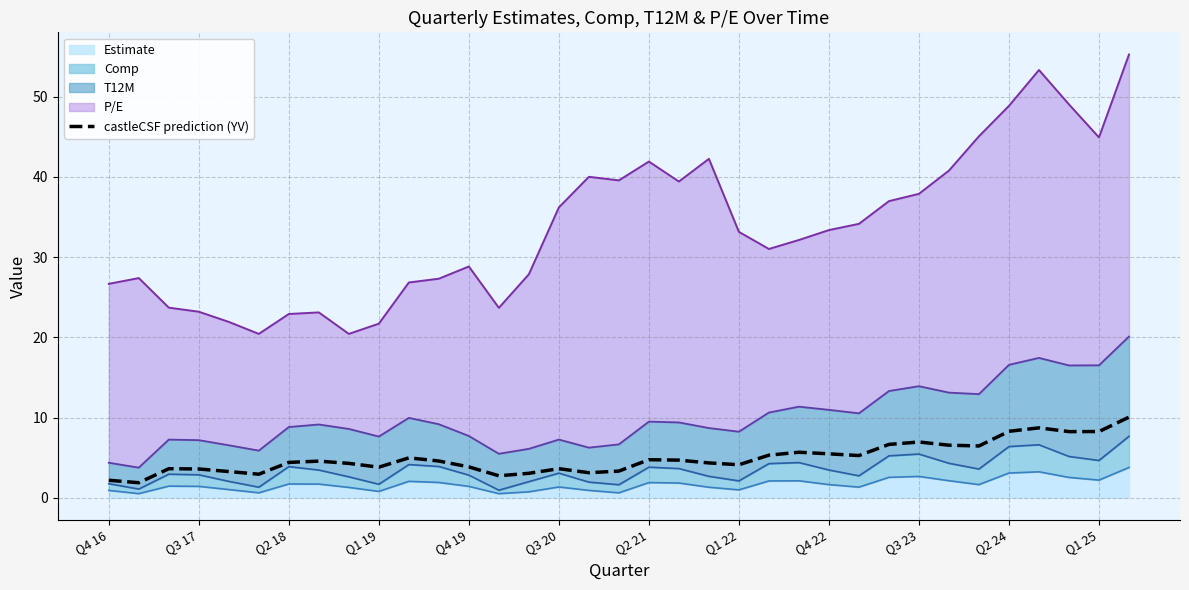

The value at Q2 24 is 8.0. True or false?

False